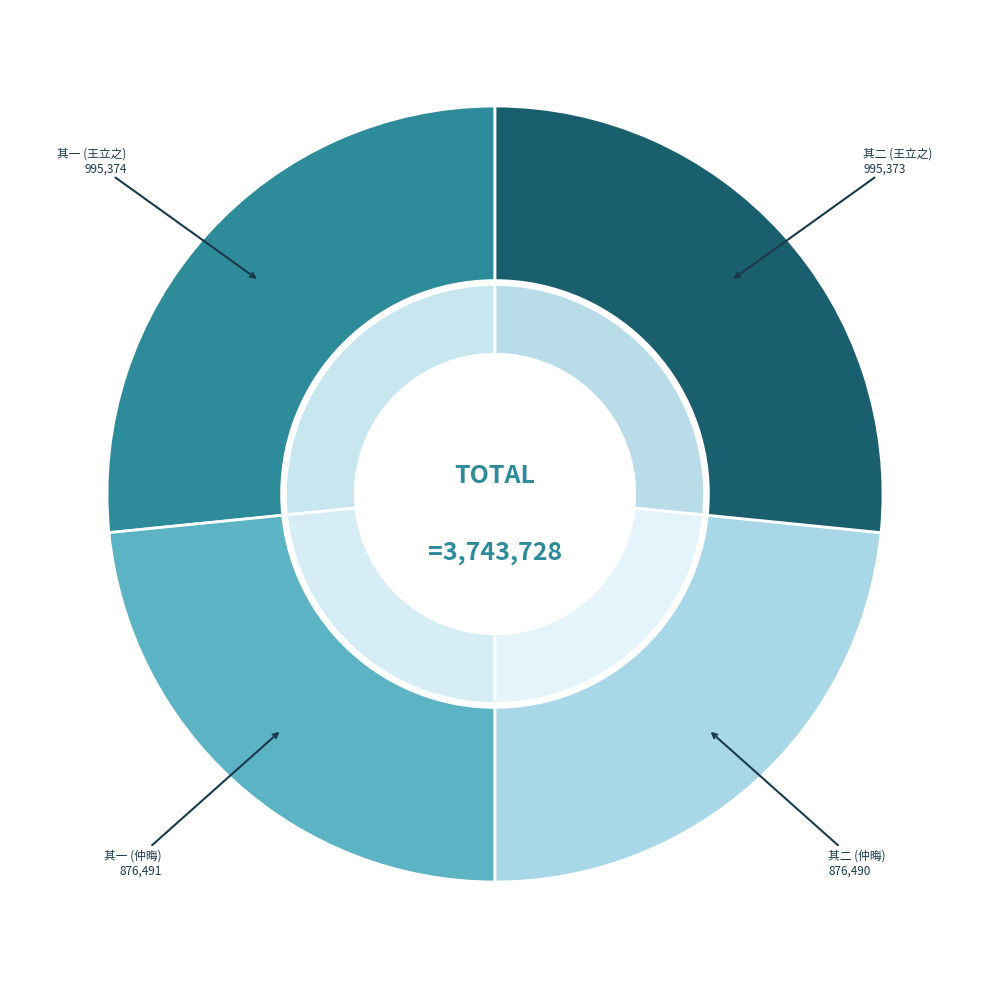

To the nearest percent, what percentage of the pie is 王立之以小诗送并蒂牡丹戏答二首 其二?

27%